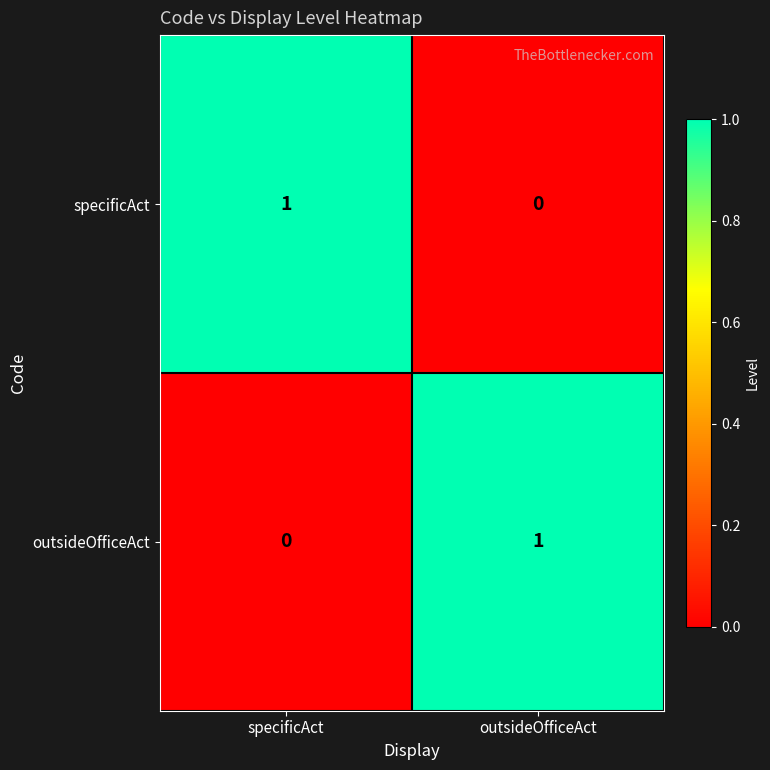

Is it true that outsideOfficeAct equals 0 at specificAct?

True